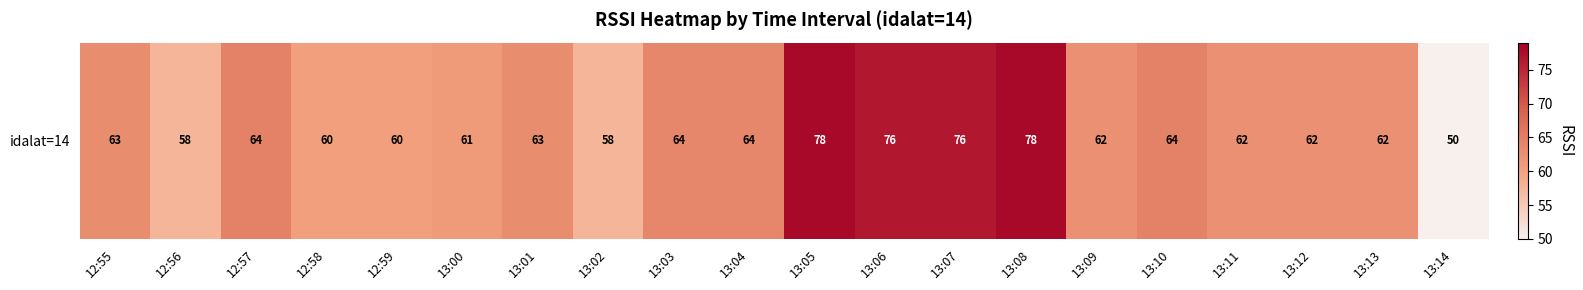

Which category has the lowest value across all series?

13:14